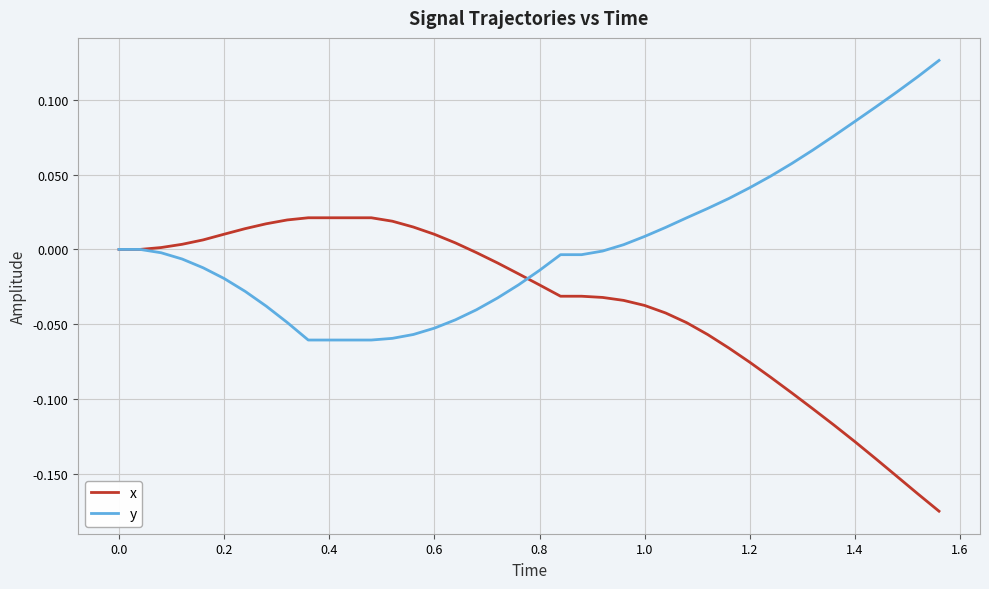

Rank the series by their average value, from highest to lowest.

y, x